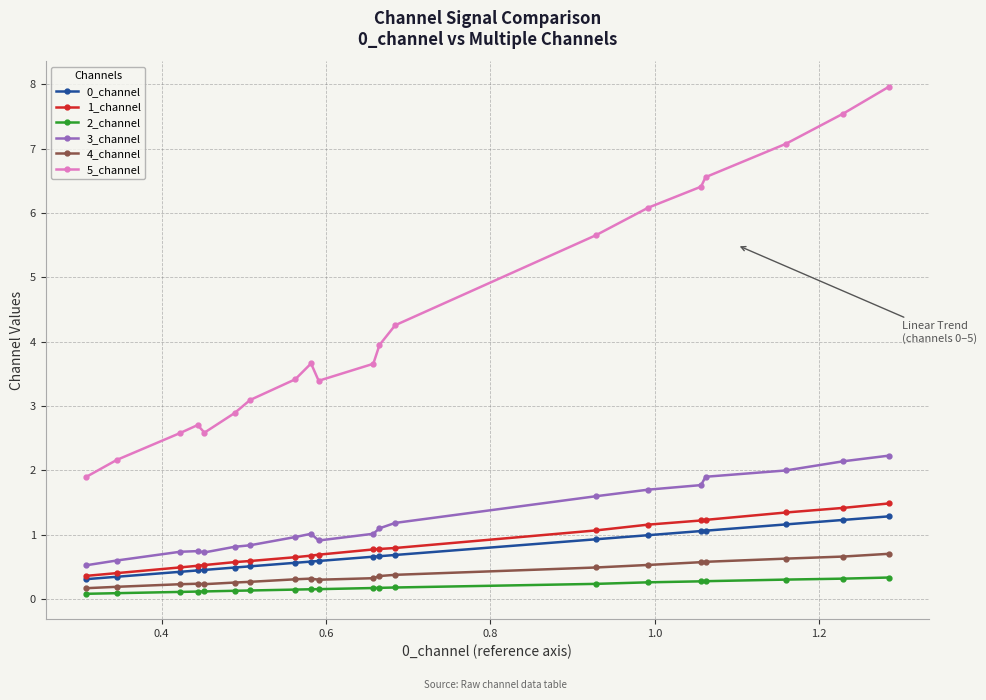

Which series has the largest total across all categories?

5_channel